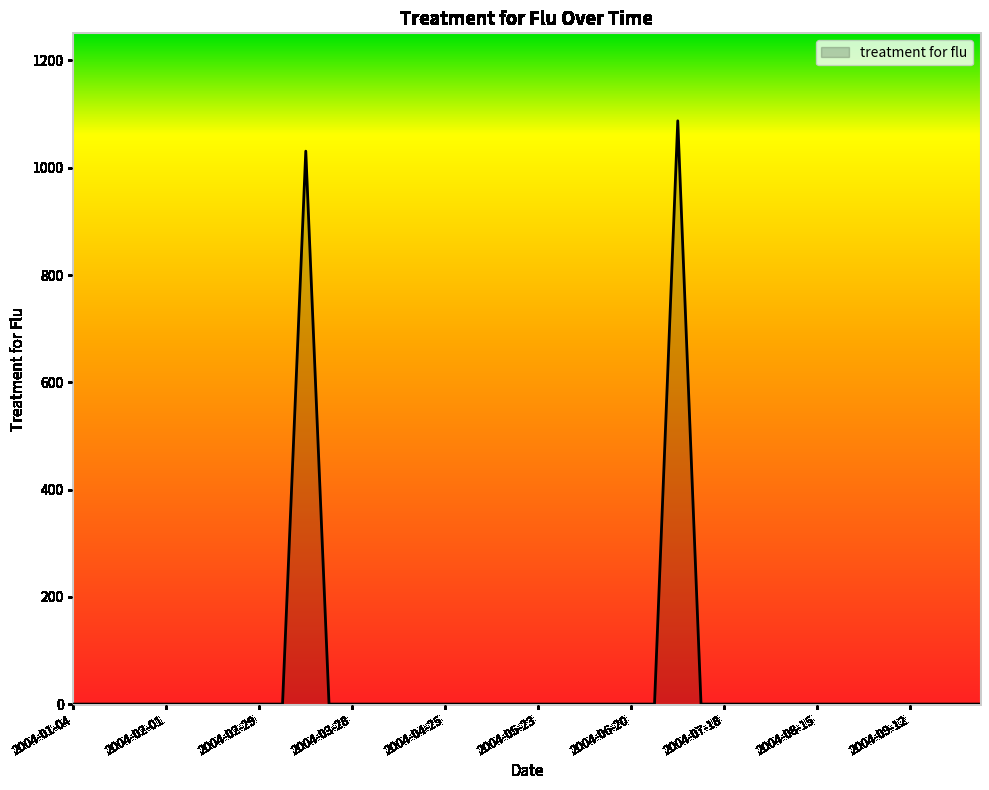

What is the greatest value displayed?

1087.5